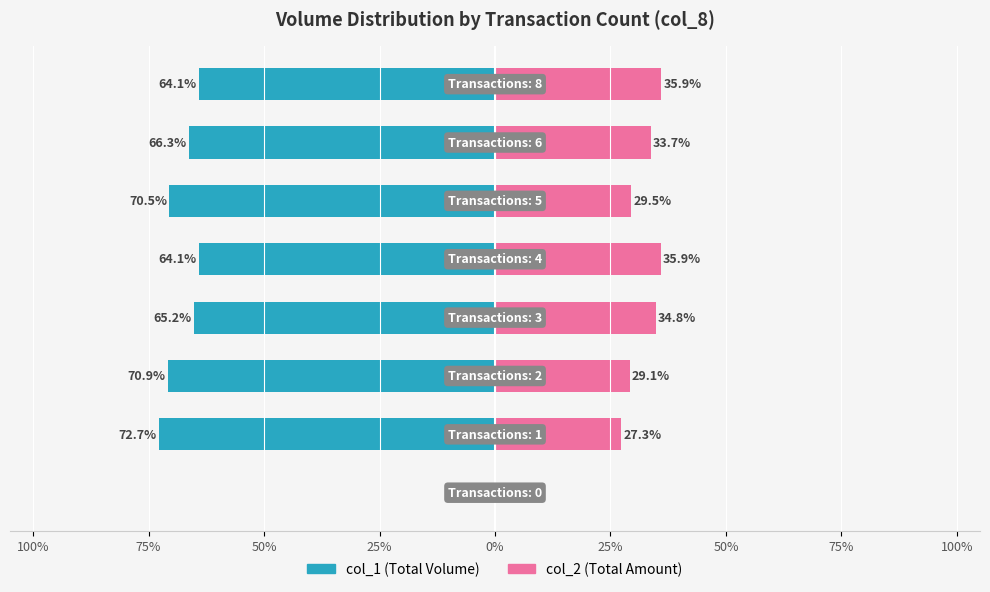

What is the average value of the col_1 (Volume) series?

-59.2